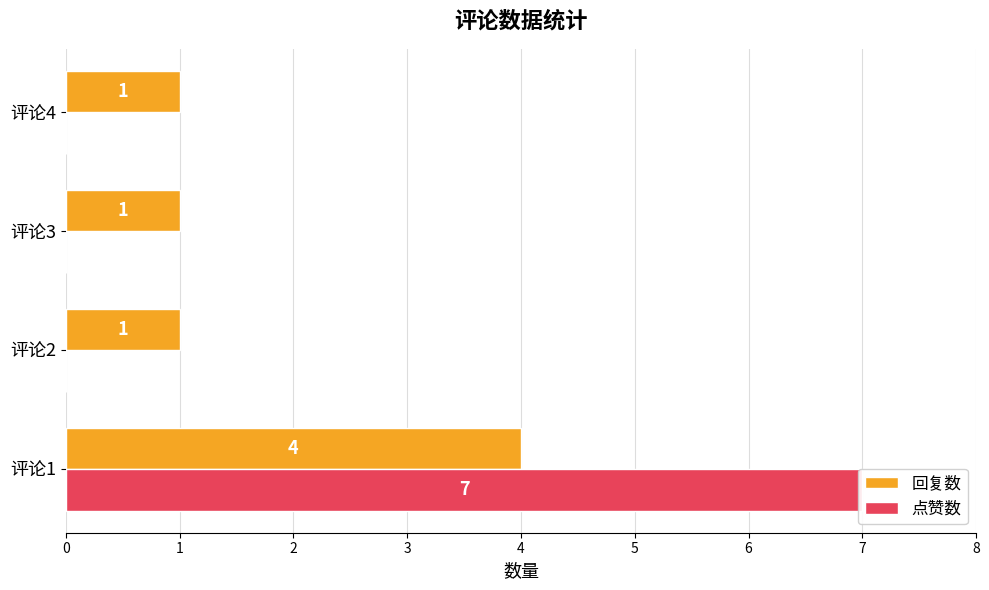

Count the number of data series in this chart.

2